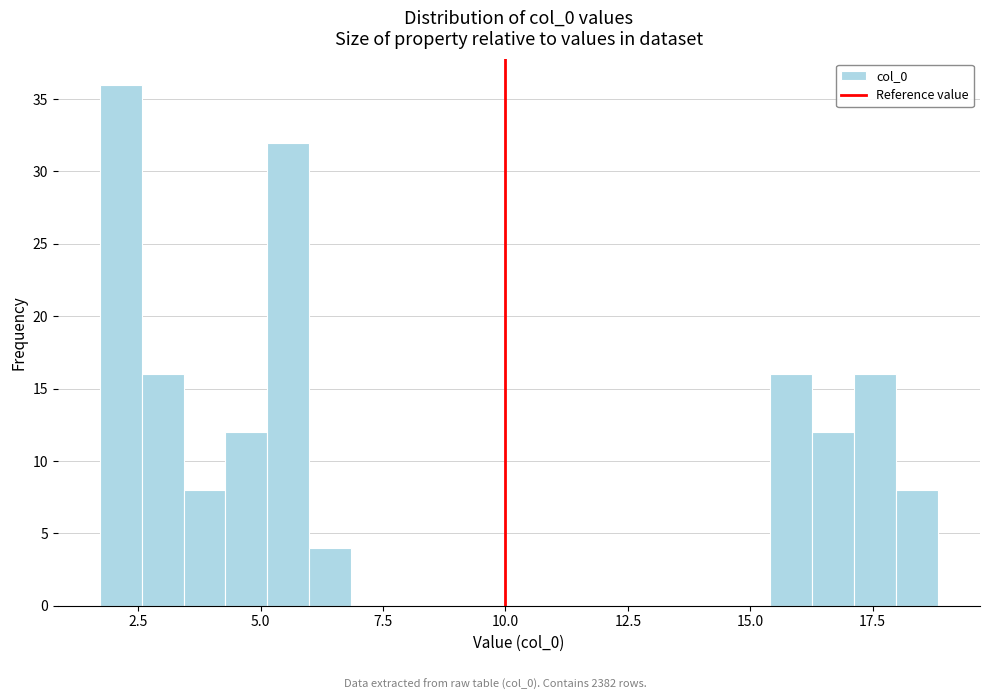

Around what value on the x-axis is the tallest bar? Give the approximate position of its centre, as read against the axis.

2.0